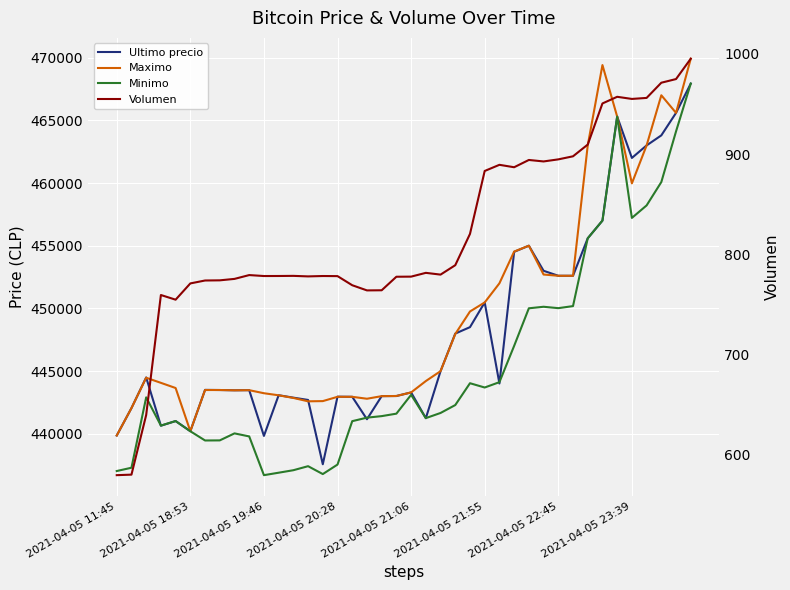

How many data points does each series have?

40